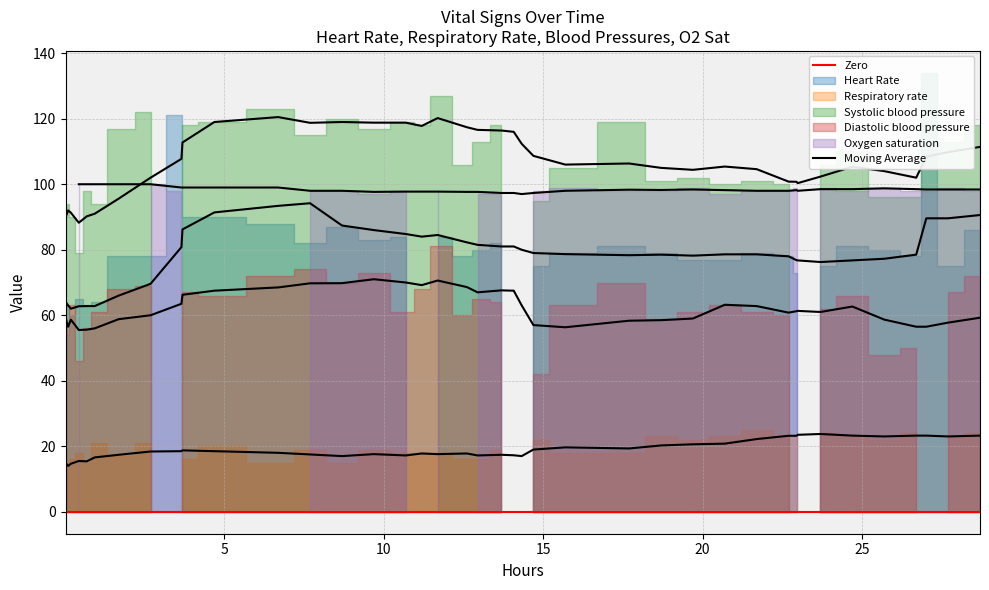

Where is the first local maximum for Oxygen saturation?

3